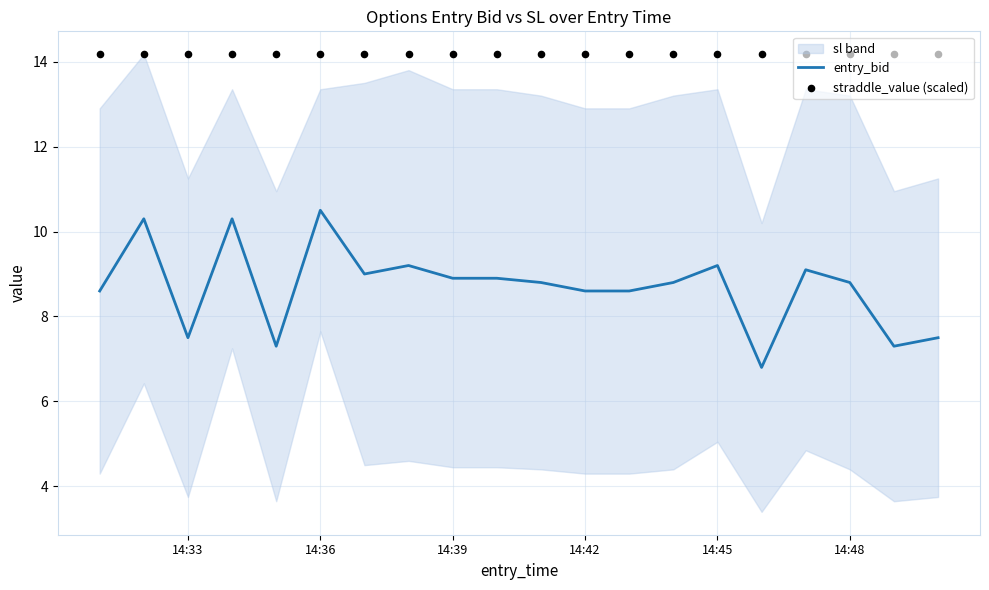

Which series contains the highest Y value?

straddle_value (scaled)